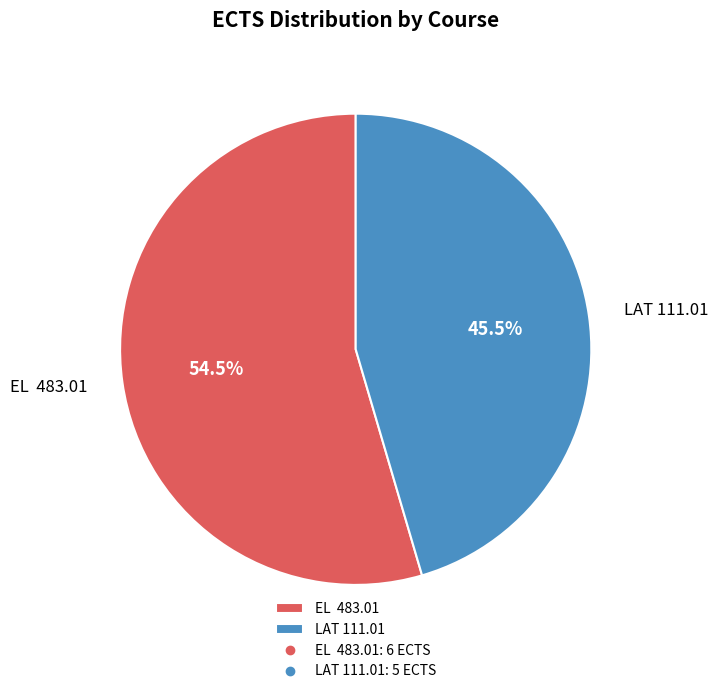

How many segments does this pie chart have?

2